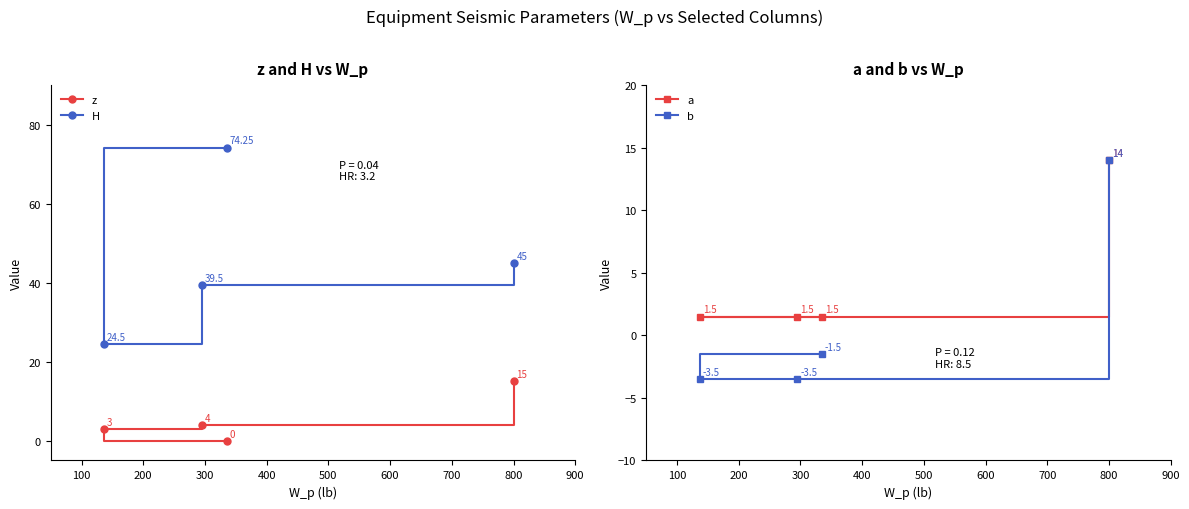

How many data points in H are above 45?

1